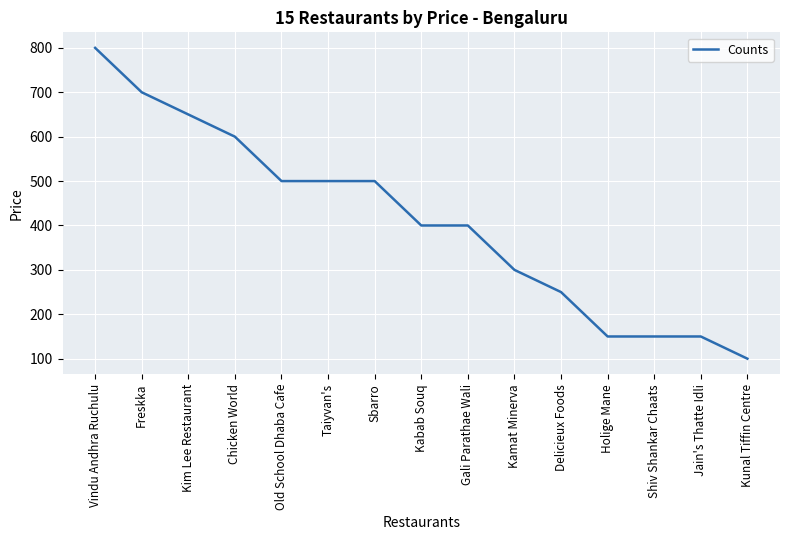

What is the ratio of the value at Vindu Andhra Ruchulu to the value at Chicken World?

1.3